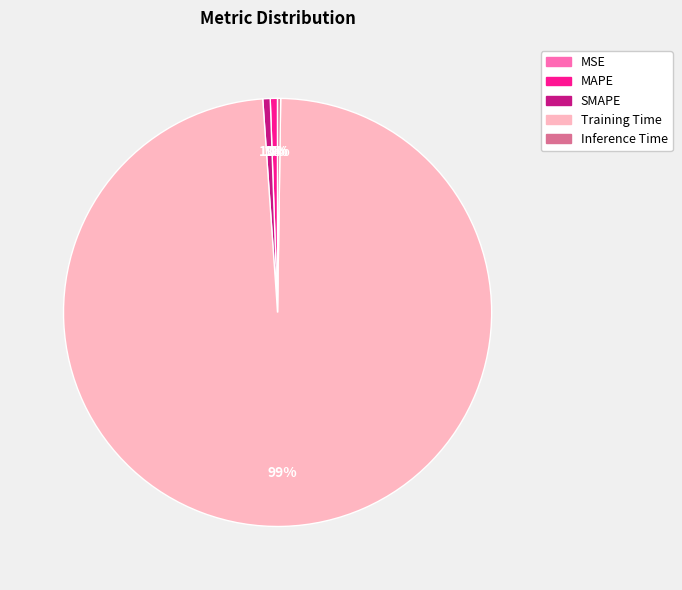

What percentage is the MAPE slice, to the nearest percent?

1%